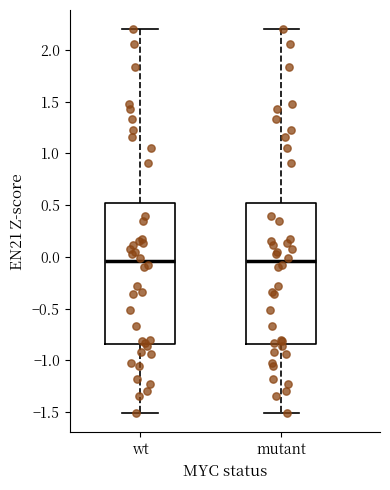

Where does the lower whisker of the box for mutant end on the y-axis? The values are not printed on the chart, so give them approximately, as read against the axis.

-1.50